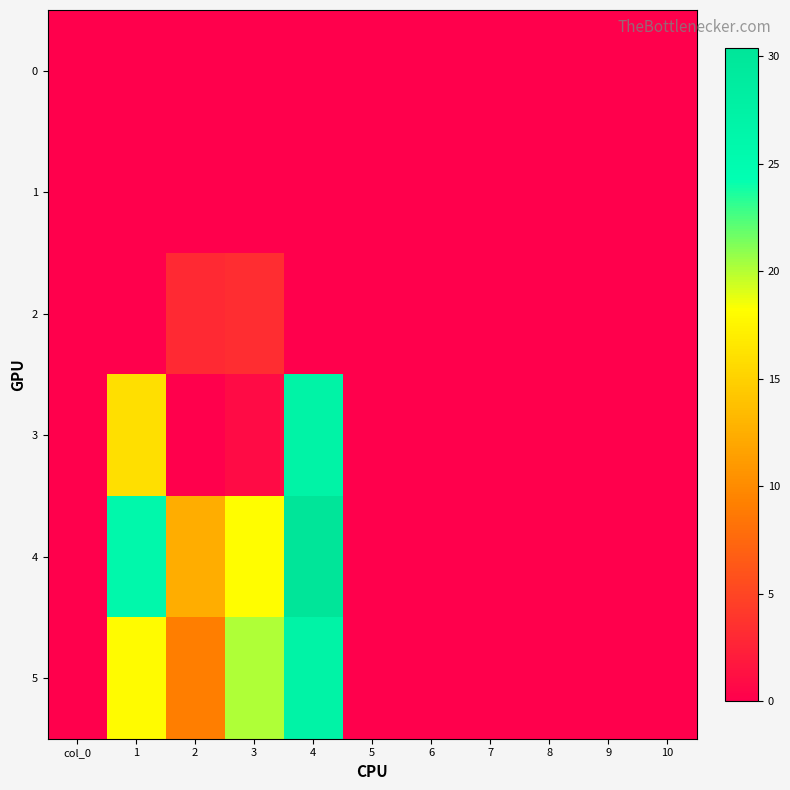

Reading left to right, list all the values displayed in this chart.

0: col_0=0.0	1=0.0	2=0.0	3=0.0	4=0.0	5=0.0	6=0.0	7=0.0	8=0.0	9=0.0	10=0.0
1: col_0=0.0	1=0.0	2=0.0	3=0.0	4=0.0	5=0.0	6=0.0	7=0.0	8=0.0	9=0.0	10=0.0
2: col_0=0.0	1=0.0	2=3.0	3=3.2	4=0.0	5=0.0	6=0.0	7=0.0	8=0.0	9=0.0	10=0.0
3: col_0=0.0	1=15.9	2=0.0	3=0.9	4=27.2	5=0.0	6=0.0	7=0.0	8=0.0	9=0.0	10=0.0
4: col_0=0.0	1=25.8	2=12.5	3=18.2	4=30.4	5=0.0	6=0.0	7=0.0	8=0.0	9=0.0	10=0.0
5: col_0=0.0	1=18.0	2=9.1	3=20.2	4=27.2	5=0.0	6=0.0	7=0.0	8=0.0	9=0.0	10=0.0